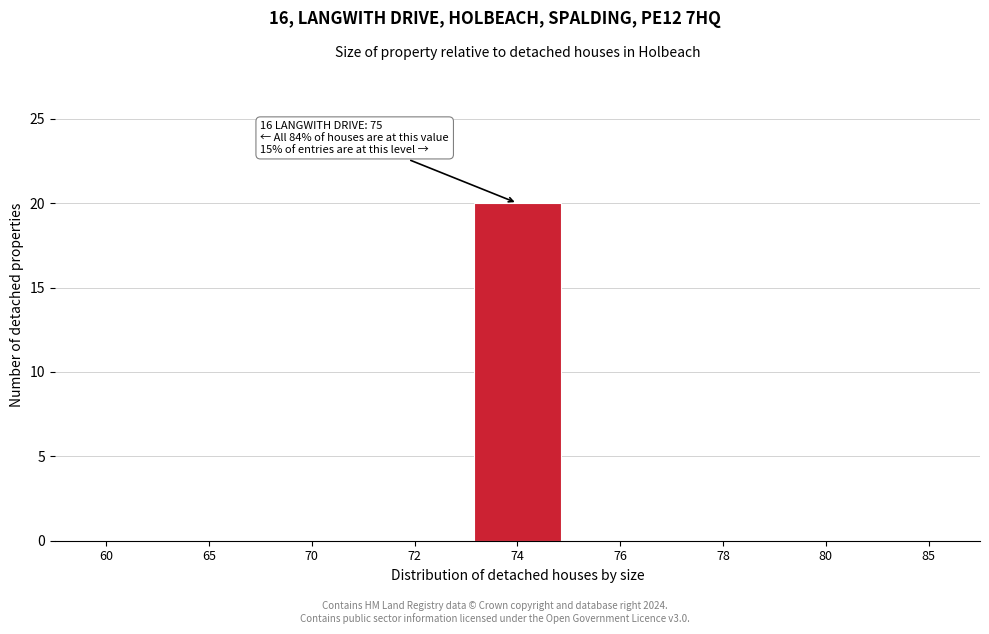

Reading right to left, transcribe all the data shown in this chart.

85=0	80=0	78=0	76=0	74=20	72=0	70=0	65=0	60=0